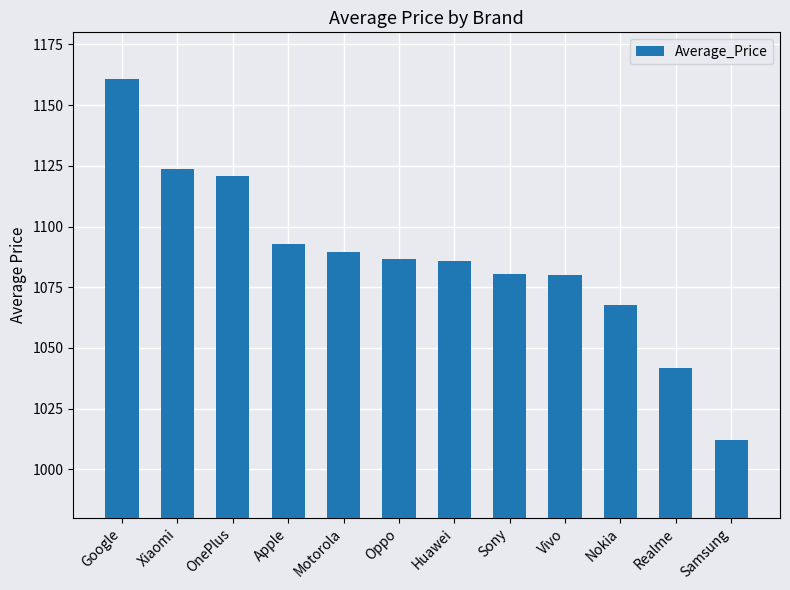

The value at Vivo is 1738.8. True or false?

False